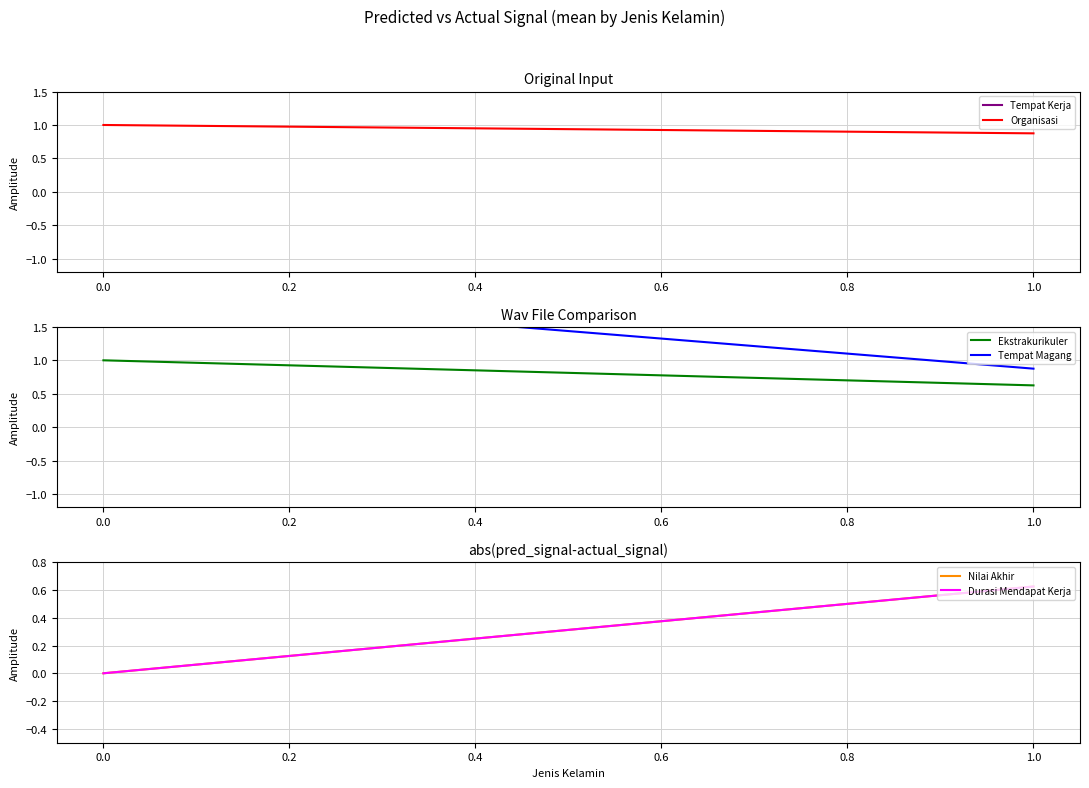

Rank the series at 0.0 from lowest to highest value.

Nilai Akhir, Durasi Mendapat Kerja, Organisasi, Ekstrakurikuler, Tempat Magang, Tempat Kerja